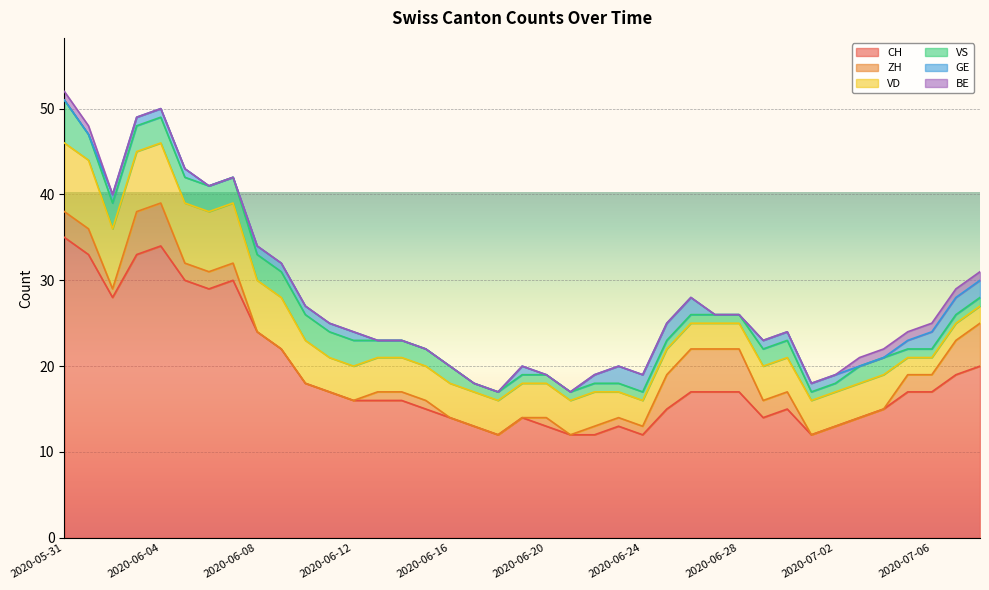

List the labels in order of BE value, smallest first.

2020-06-02, 2020-06-03, 2020-06-04, 2020-06-05, 2020-06-06, 2020-06-07, 2020-06-08, 2020-06-09, 2020-06-10, 2020-06-11, 2020-06-12, 2020-06-13, 2020-06-14, 2020-06-15, 2020-06-16, 2020-06-17, 2020-06-18, 2020-06-19, 2020-06-20, 2020-06-21, 2020-06-22, 2020-06-23, 2020-06-24, 2020-06-25, 2020-06-26, 2020-06-27, 2020-06-28, 2020-06-29, 2020-06-30, 2020-07-01, 2020-07-02, 2020-05-31, 2020-06-01, 2020-07-03, 2020-07-04, 2020-07-05, 2020-07-06, 2020-07-07, 2020-07-08